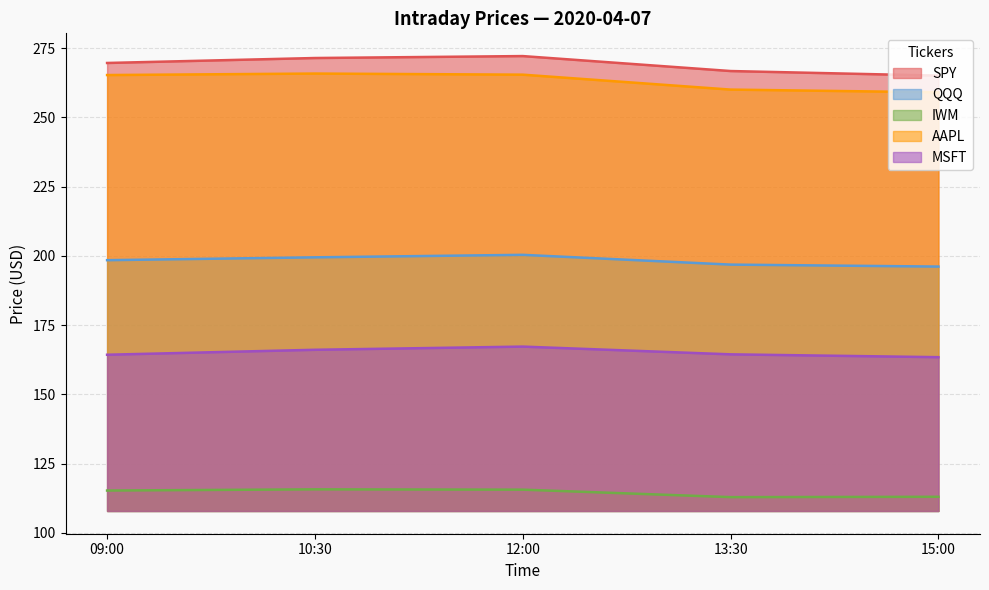

How many interior local peaks does the AAPL series have?

1